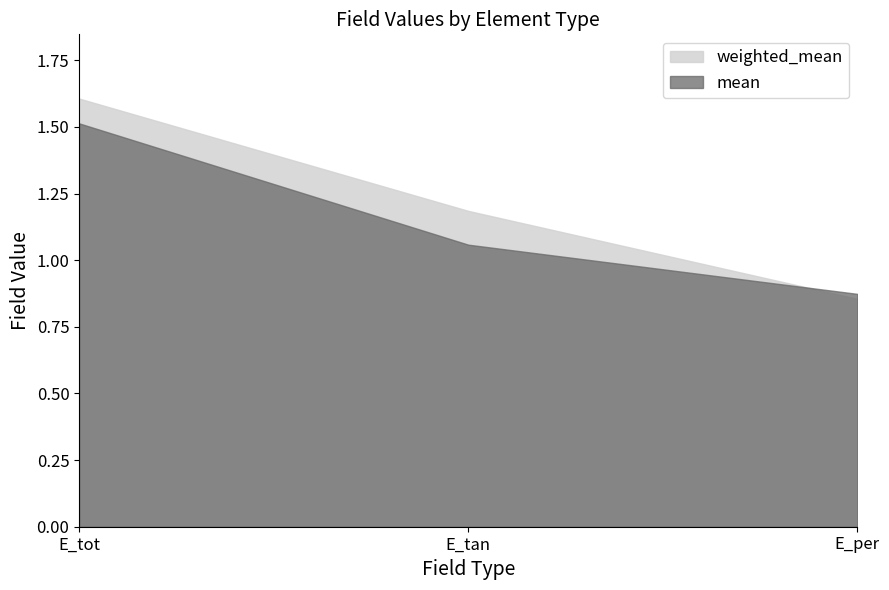

Reading left to right, transcribe all the data shown in this chart.

weighted_mean: E_tot=1.6	E_tan=1.2	E_per=0.9
mean: E_tot=1.5	E_tan=1.1	E_per=0.9